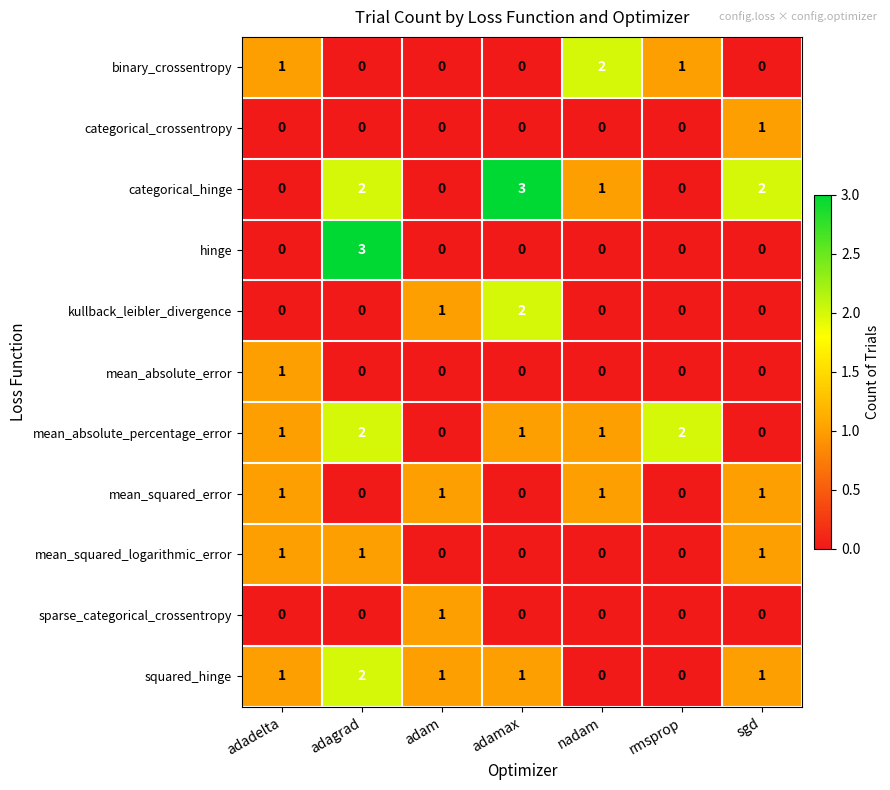

What is the sum of all binary_crossentropy values?

4